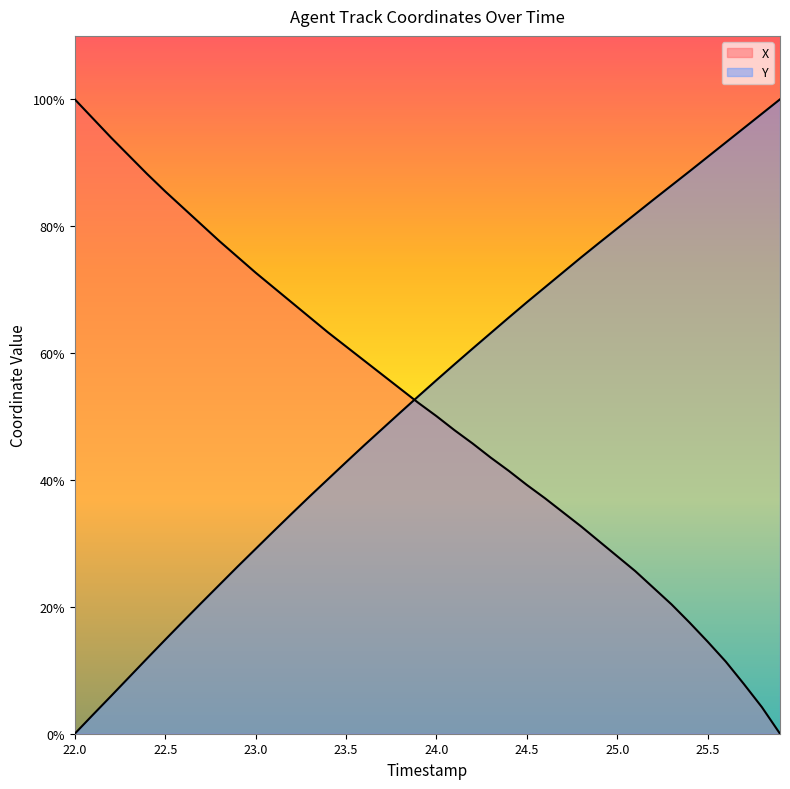

How many values in the Y series are below 55?

20